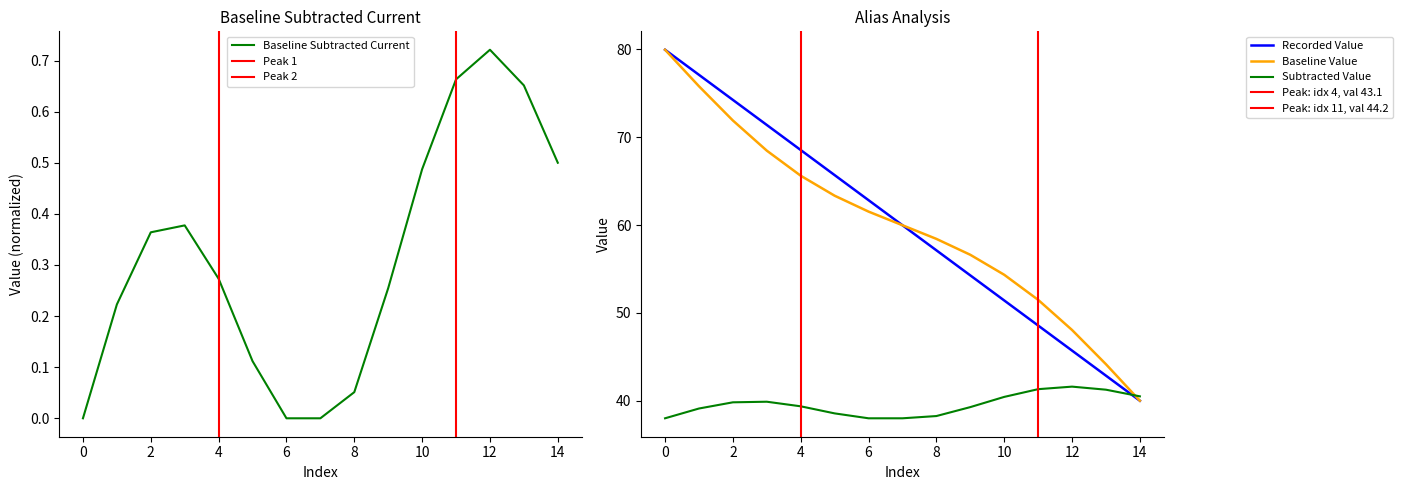

How many times do Subtracted Value and Recorded Value cross each other?

1